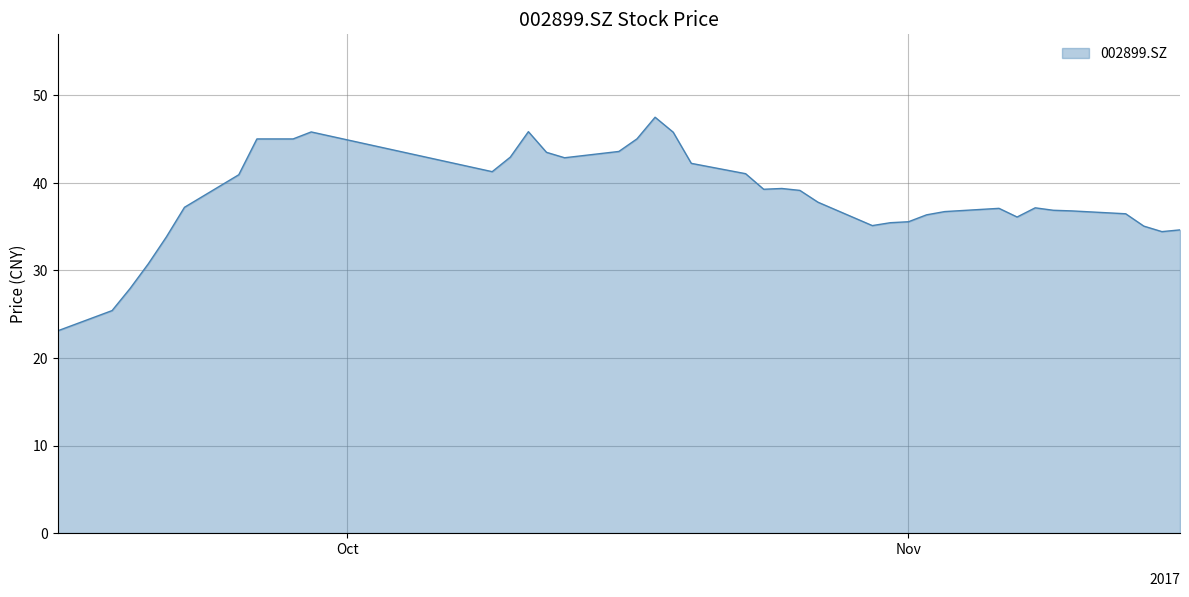

What is the maximum value shown in the chart?

47.5